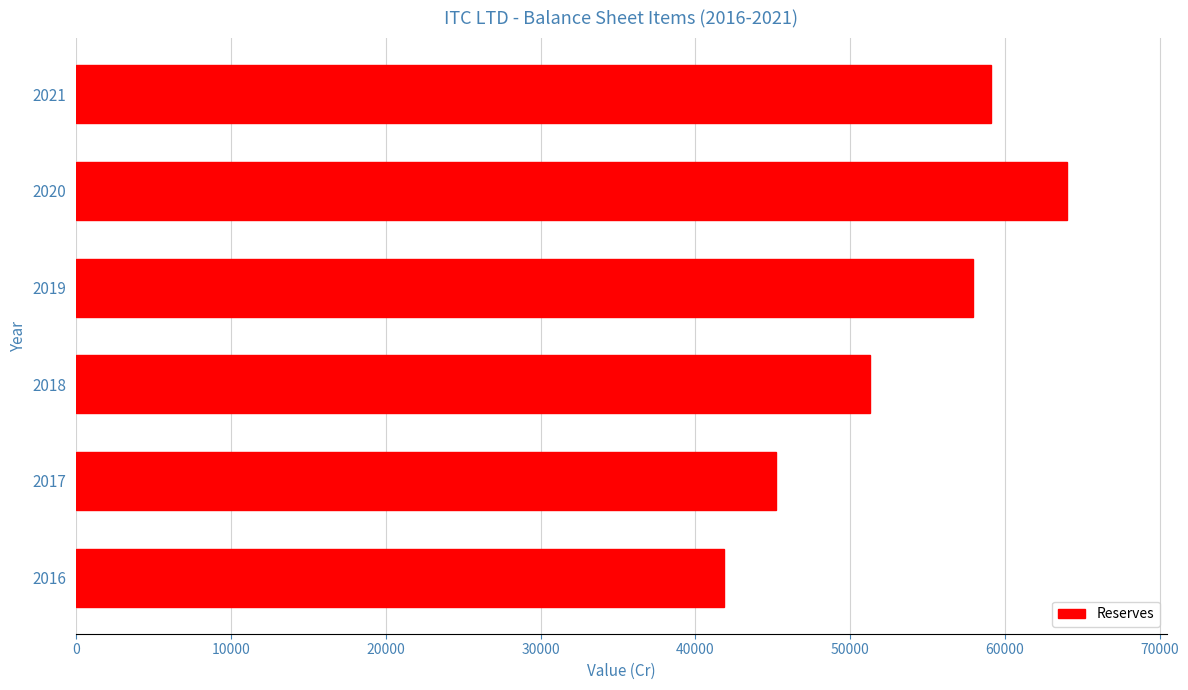

Rank the categories by value from highest to lowest.

2020, 2021, 2019, 2018, 2017, 2016